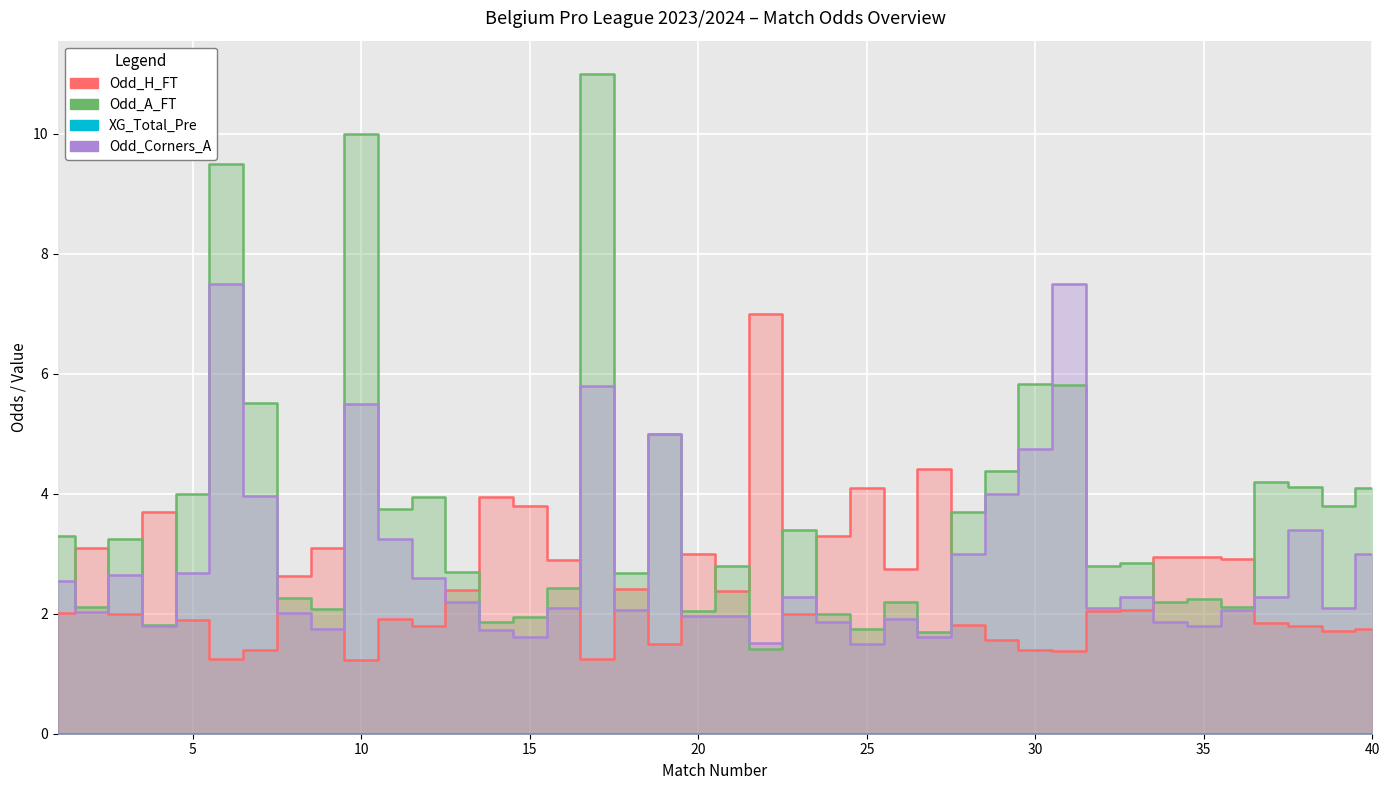

The value of Odd_H_FT at 39 is 1.7. True or false?

True